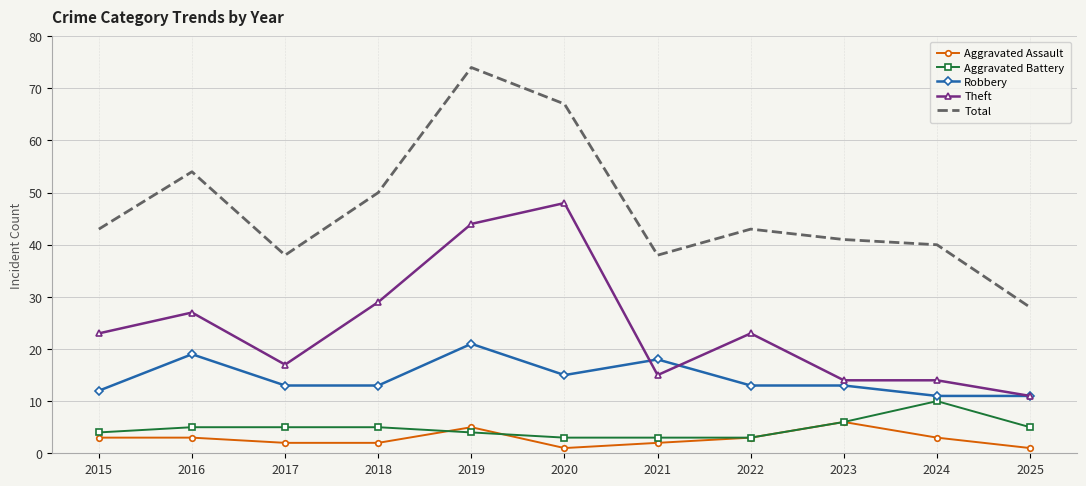

Read the Theft value at 2024.

14